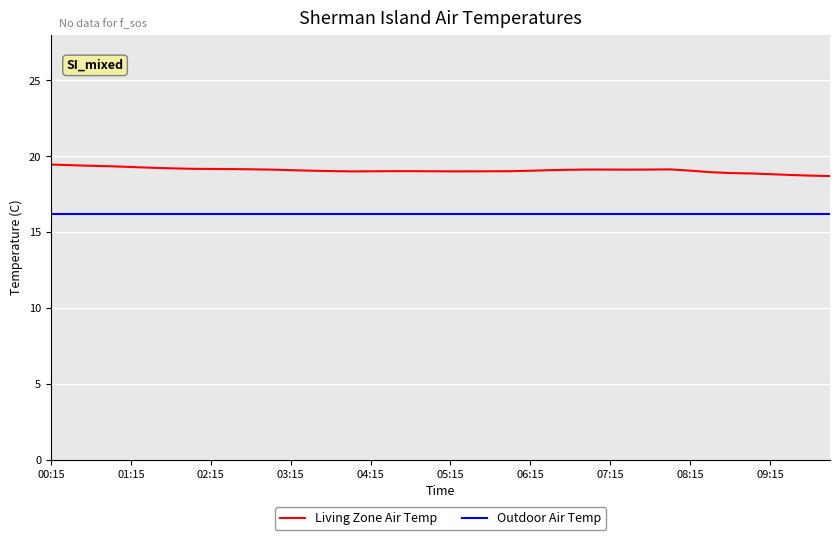

List the series in order of their overall mean, lowest first.

Outdoor Air Temp, Living Zone Air Temp